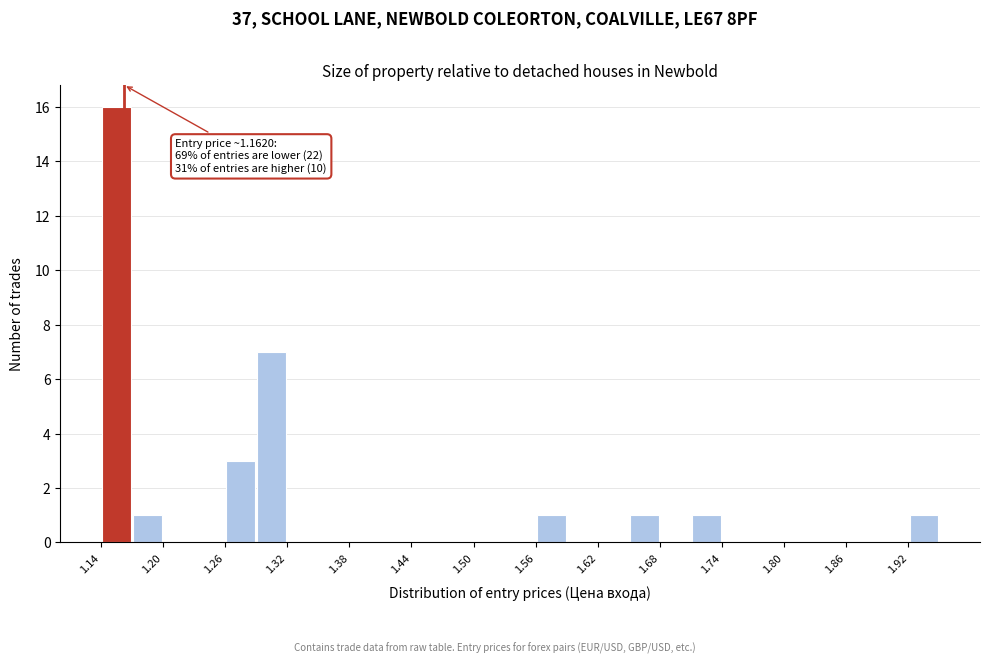

Read against the x-axis, roughly where is the centre of the tallest bar?

1.16